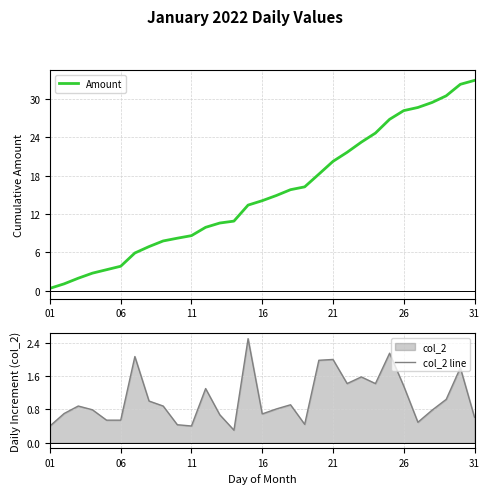

What is the minimum value for col_2 line?

0.3